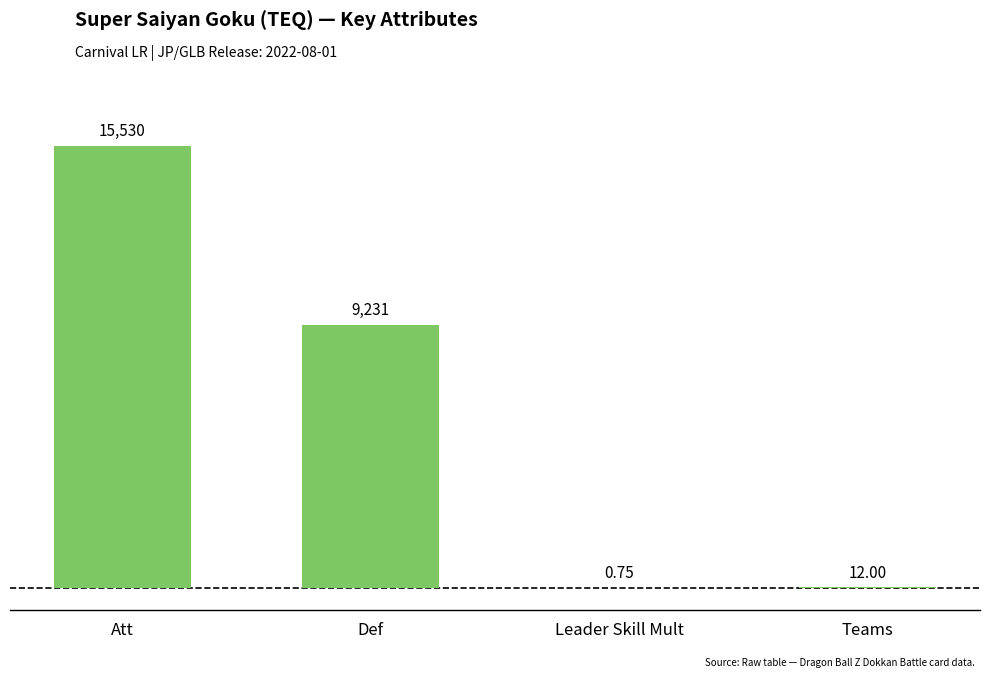

Between Teams and Def, which is larger?

Def